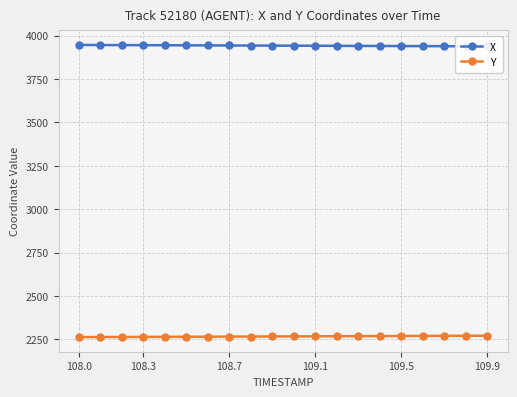

What is the lowest value of the Y series?

2263.0